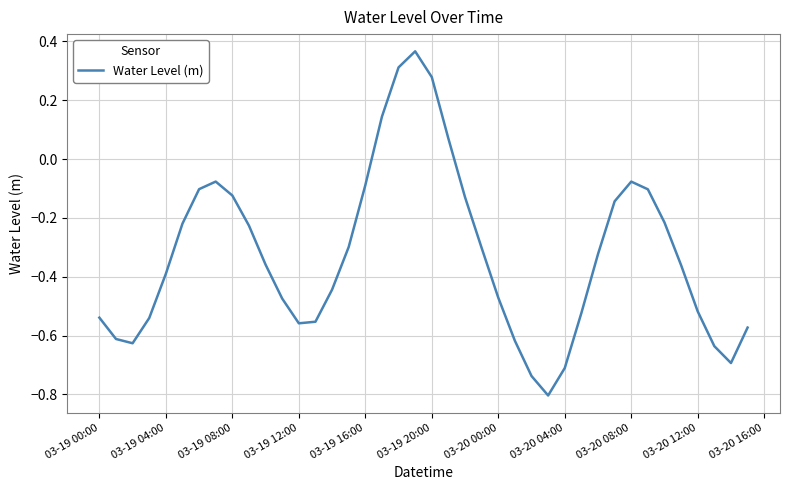

What is the difference between the maximum and minimum values?

1.2